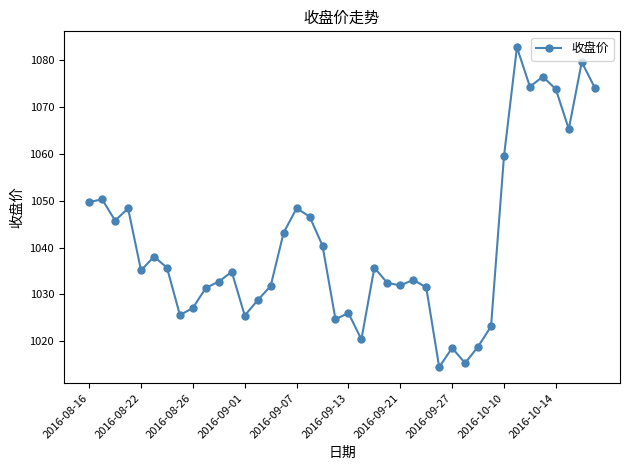

What is the difference between the second highest and second lowest values?

64.3